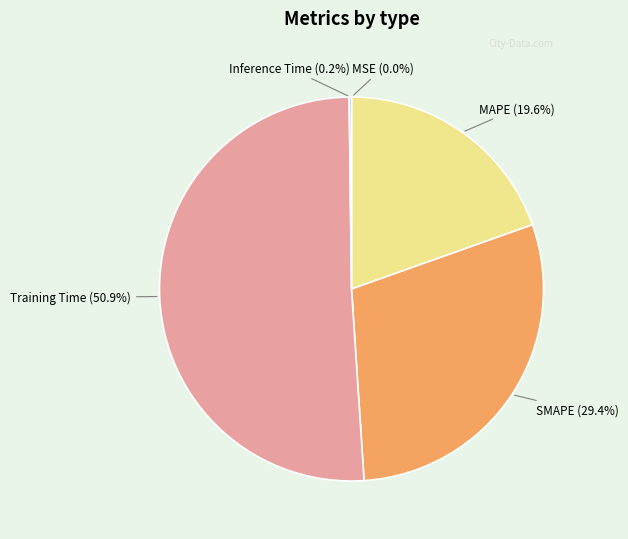

Is there any slice that represents more than half of the pie?

Yes